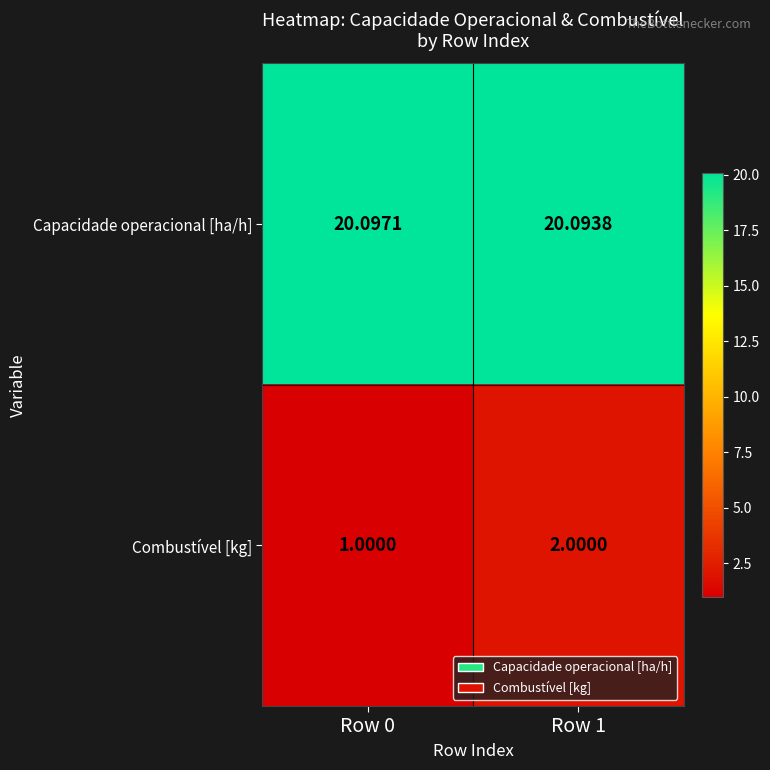

How many data points in Combustível [kg] are less than 2?

1